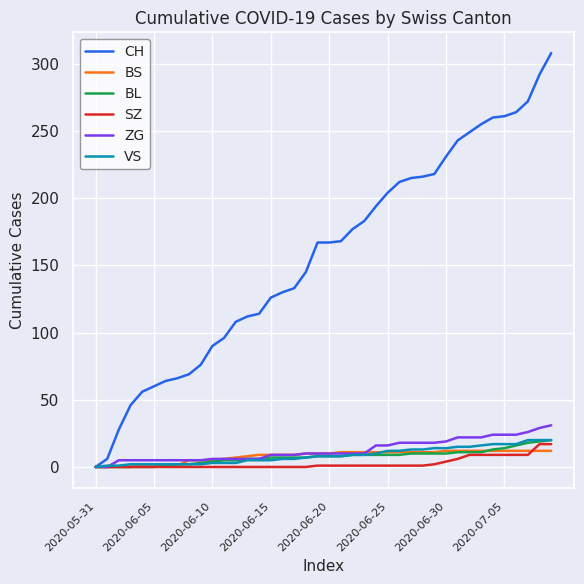

Which series has the largest total across all categories?

CH